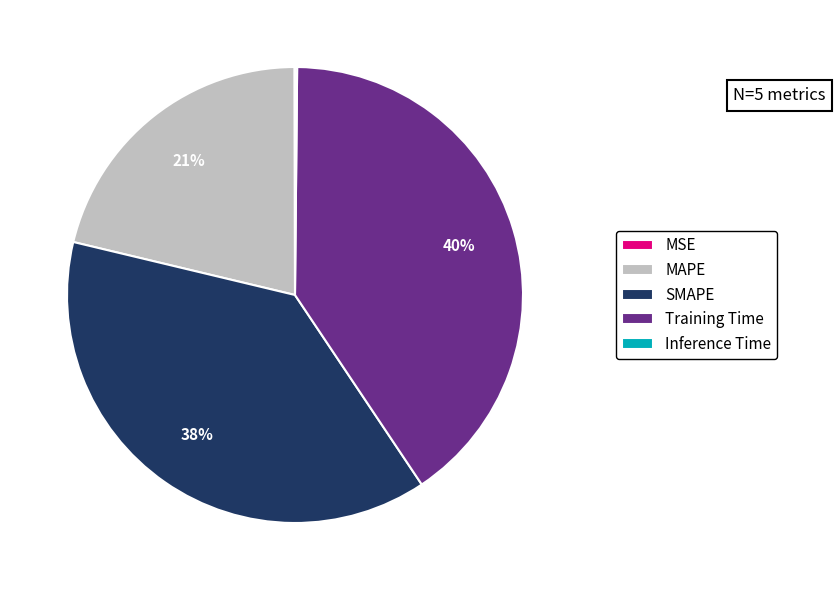

What is the largest slice in the pie chart?

Training Time